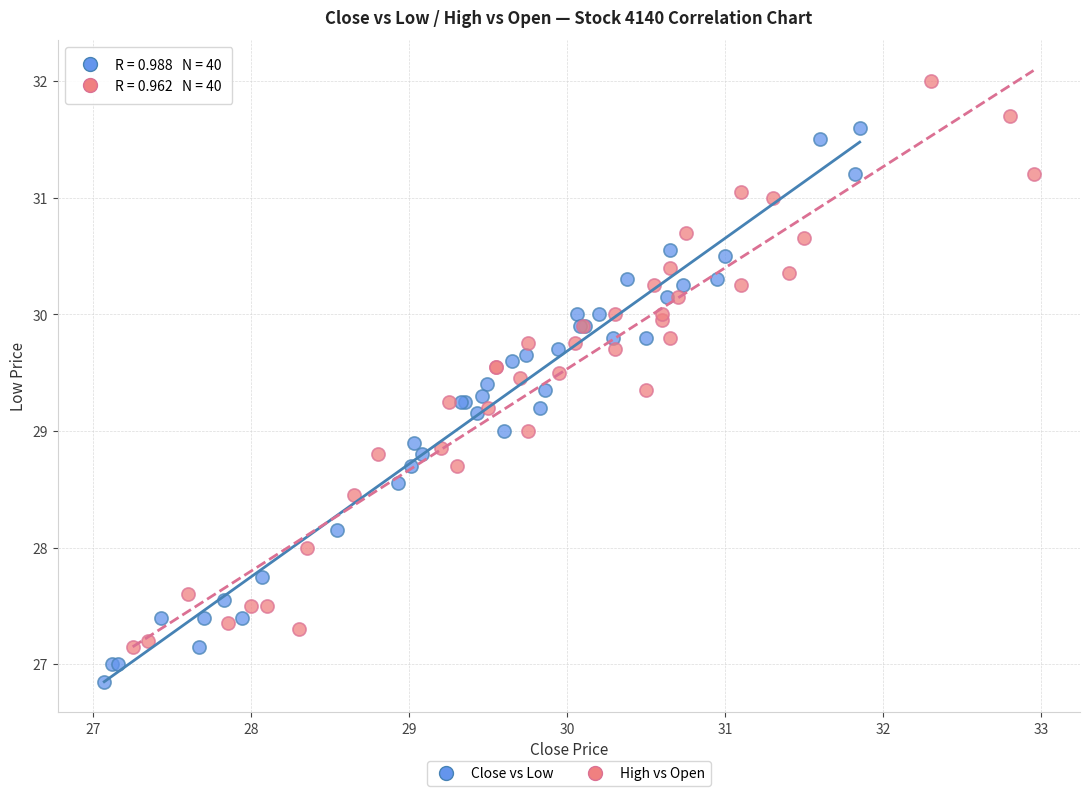

What are all the series names shown in the legend?

Close vs Low, High vs Open